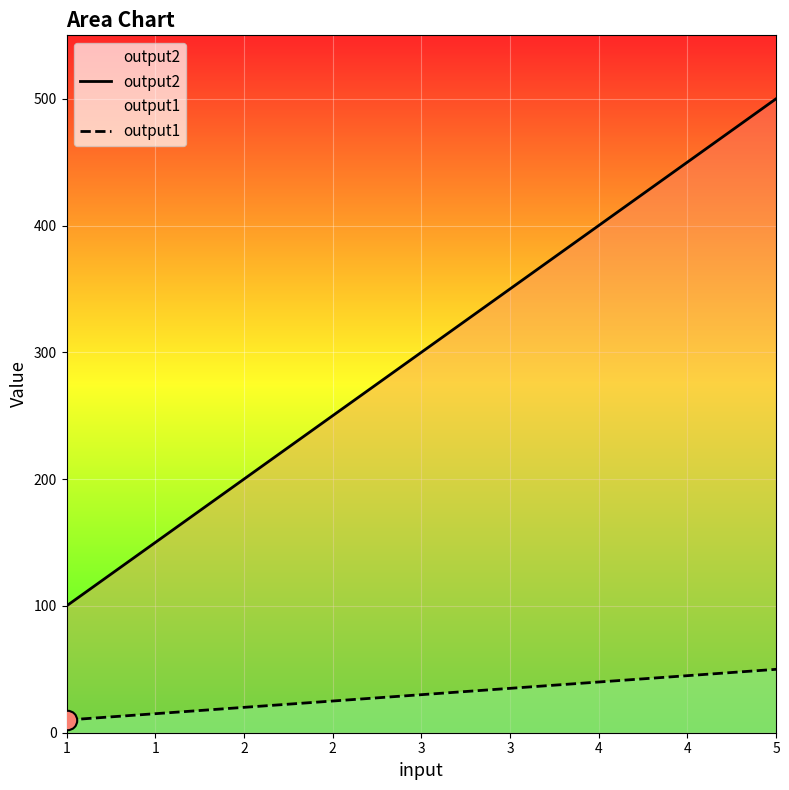

How many values in the output2 series exceed 300?

2